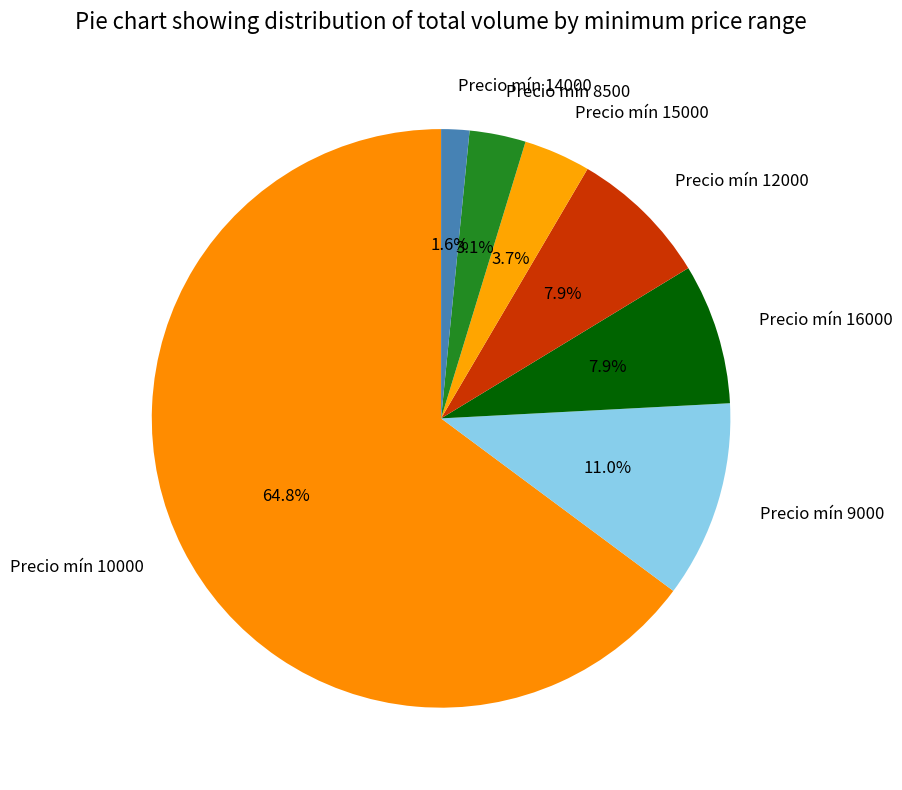

Which slice represents more than half of the pie?

Precio mín 10000